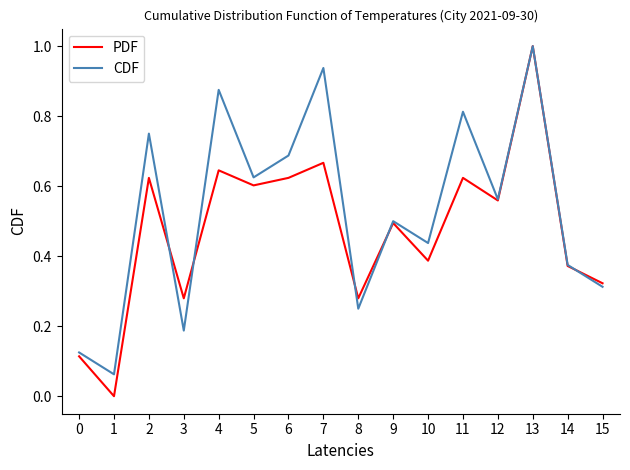

True or false: CDF has more than 1 interior local peaks.

True